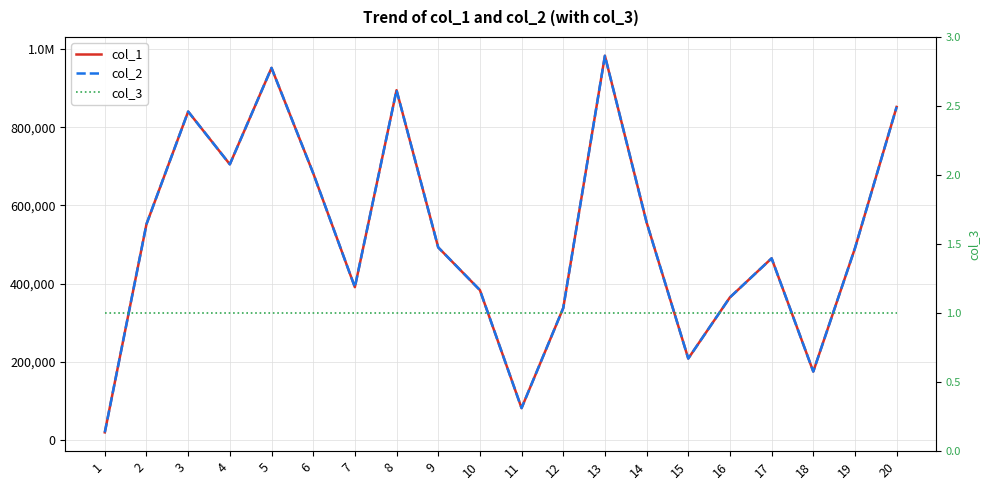

Rank the categories by col_3 value from lowest to highest.

1, 2, 3, 4, 5, 6, 7, 8, 9, 10, 11, 12, 13, 14, 15, 16, 17, 18, 19, 20